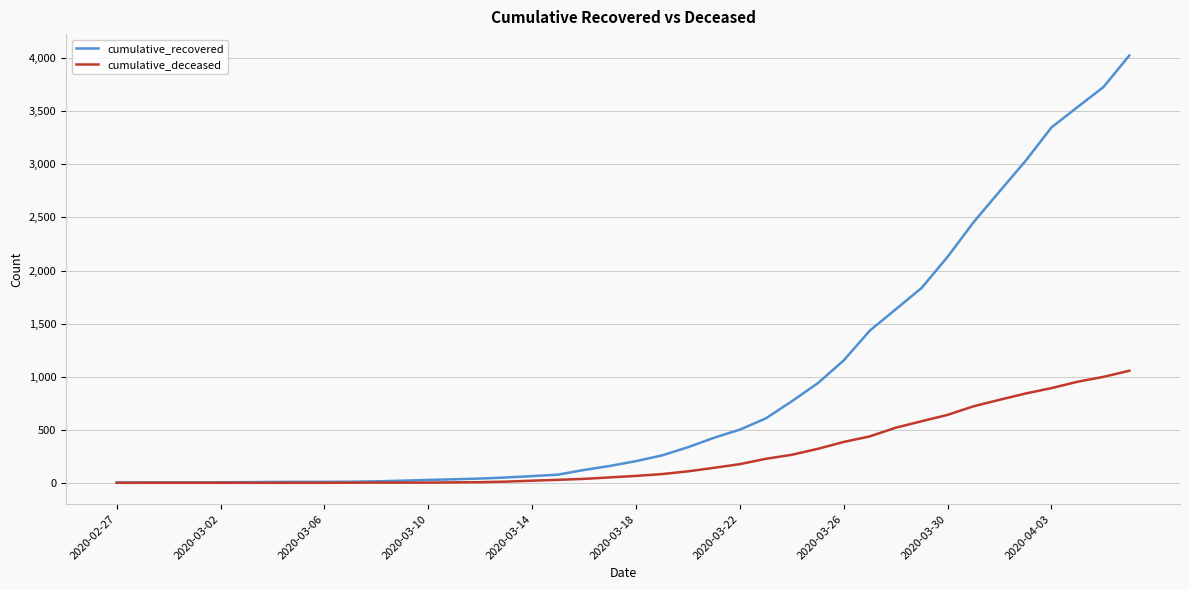

Which series has the largest total across all categories?

cumulative_recovered